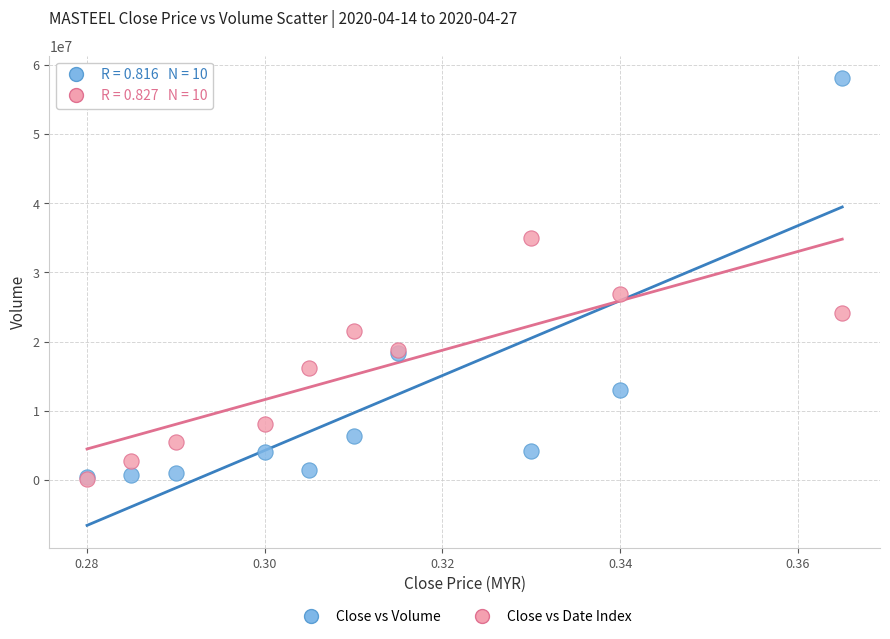

What are all the series names shown in the legend?

Close vs Volume, Close vs Date Index